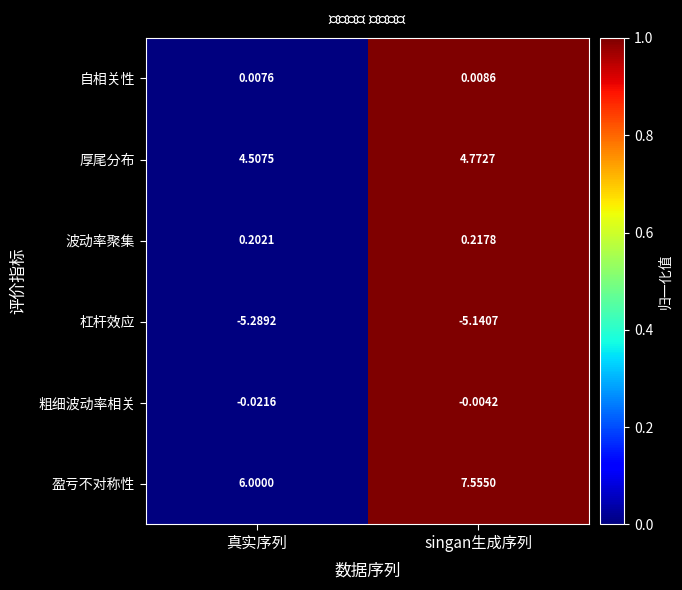

At which category is the sum across all series the highest?

singan生成序列